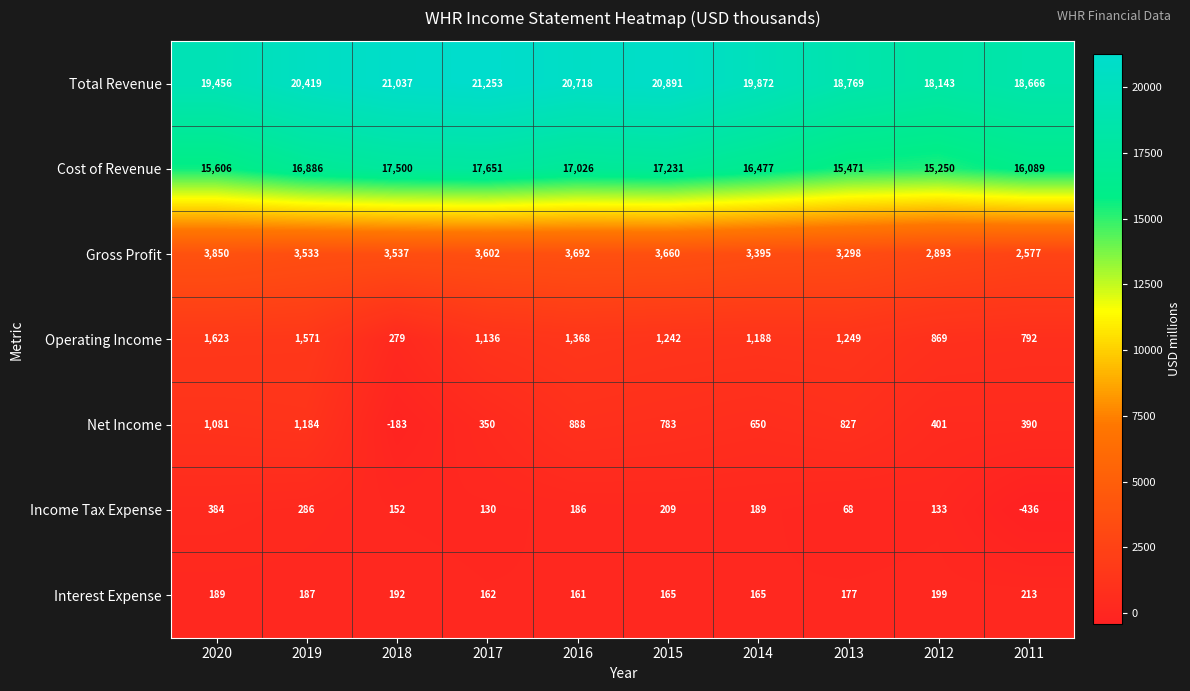

True or false: Net Income has a value of 401 at 2012.

True